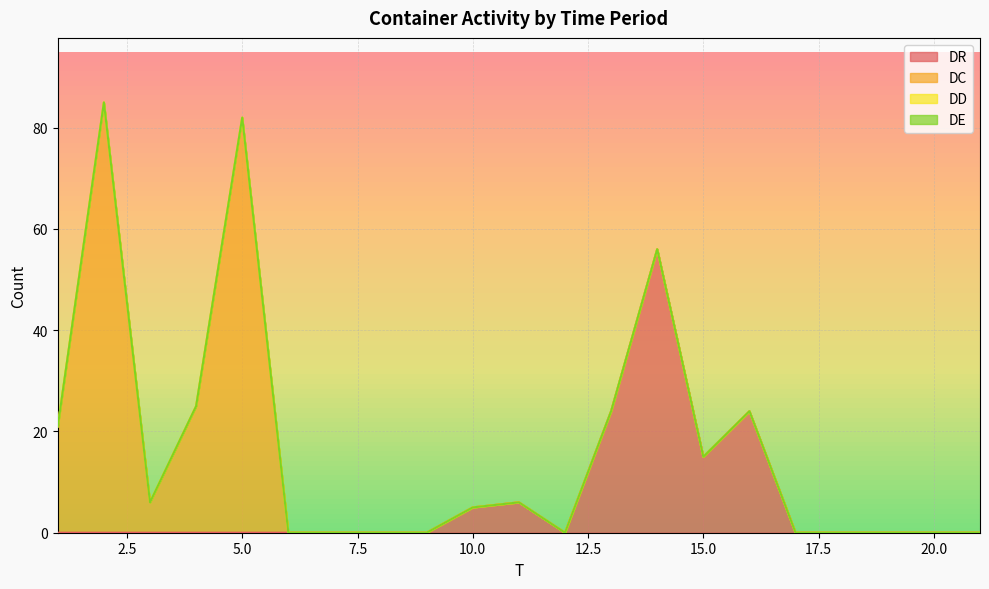

Reading left to right, transcribe all the data shown in this chart.

DR: 1=0	2=0	3=0	4=0	5=0	6=0	7=0	8=0	9=0	10=5	11=6	12=0	13=24	14=56	15=15	16=24	17=0	18=0	19=0	20=0	21=0
DC: 1=21	2=85	3=6	4=25	5=82	6=0	7=0	8=0	9=0	10=0	11=0	12=0	13=0	14=0	15=0	16=0	17=0	18=0	19=0	20=0	21=0
DD: 1=0	2=0	3=0	4=0	5=0	6=0	7=0	8=0	9=0	10=0	11=0	12=0	13=0	14=0	15=0	16=0	17=0	18=0	19=0	20=0	21=0
DE: 1=0	2=0	3=0	4=0	5=0	6=0	7=0	8=0	9=0	10=0	11=0	12=0	13=0	14=0	15=0	16=0	17=0	18=0	19=0	20=0	21=0